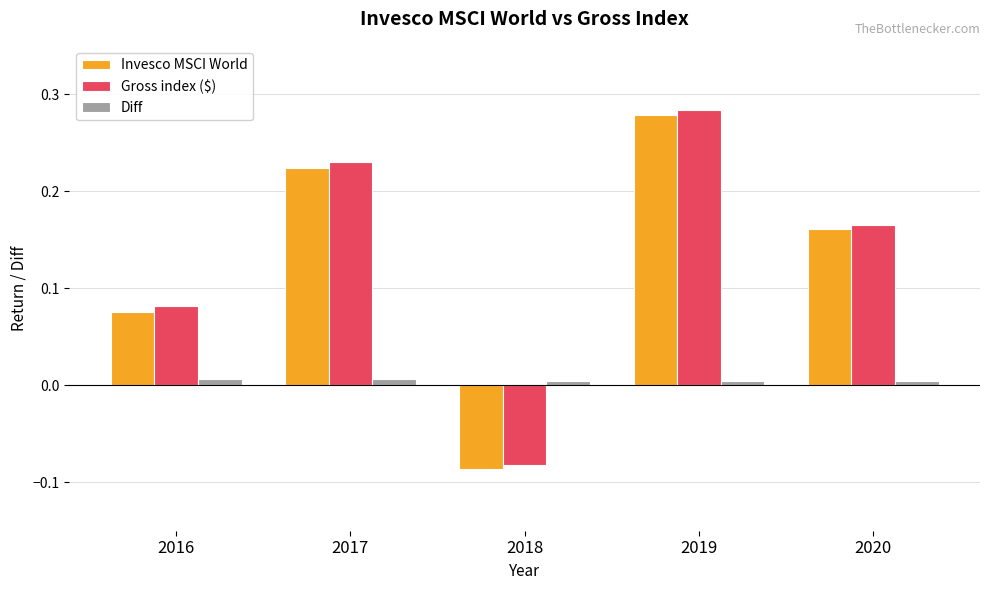

Is it true that Invesco MSCI World equals 0.1 at 2019?

False